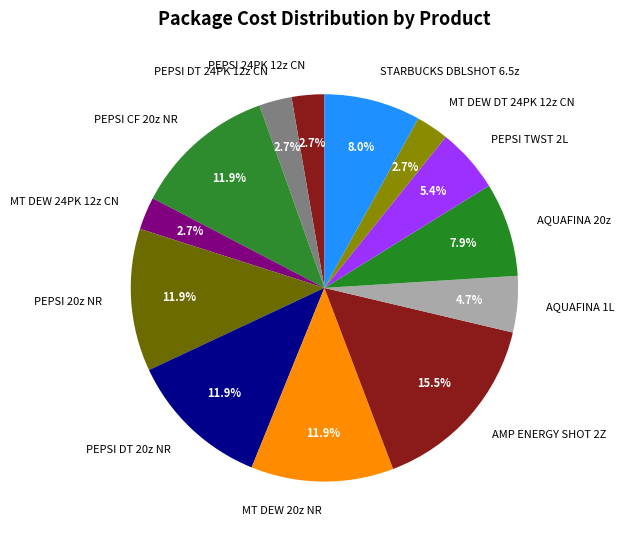

To the nearest percent, what is the average slice percentage?

8%